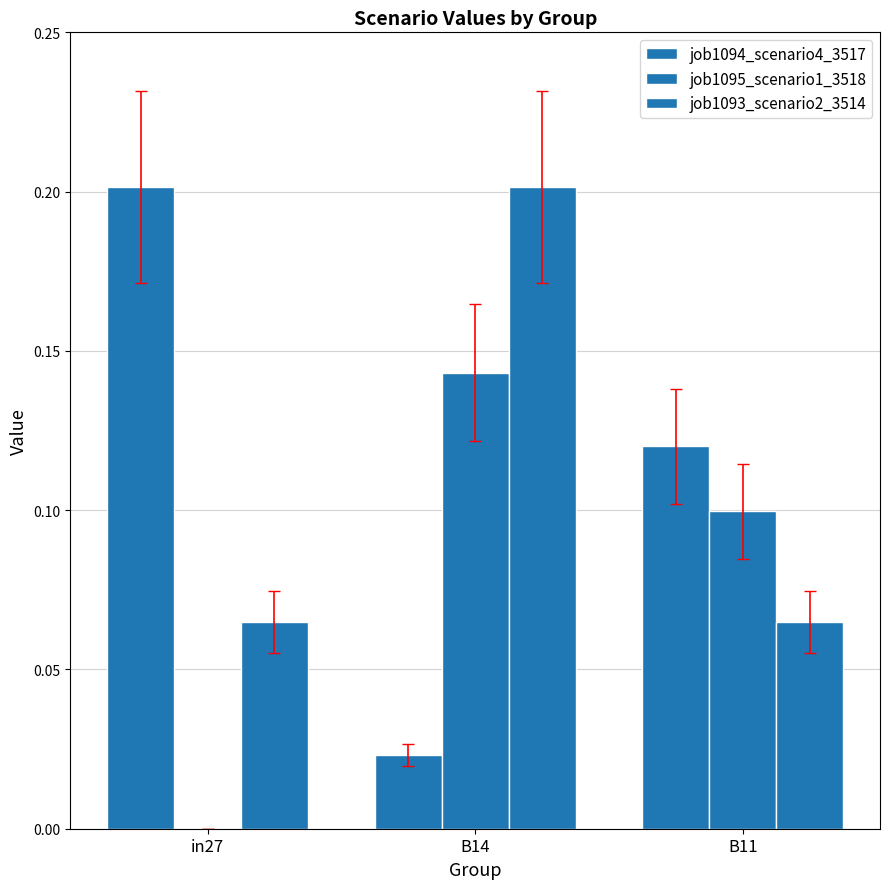

What is the value of the job1094_scenario4_3517 bar at the 1st from the left?

0.2